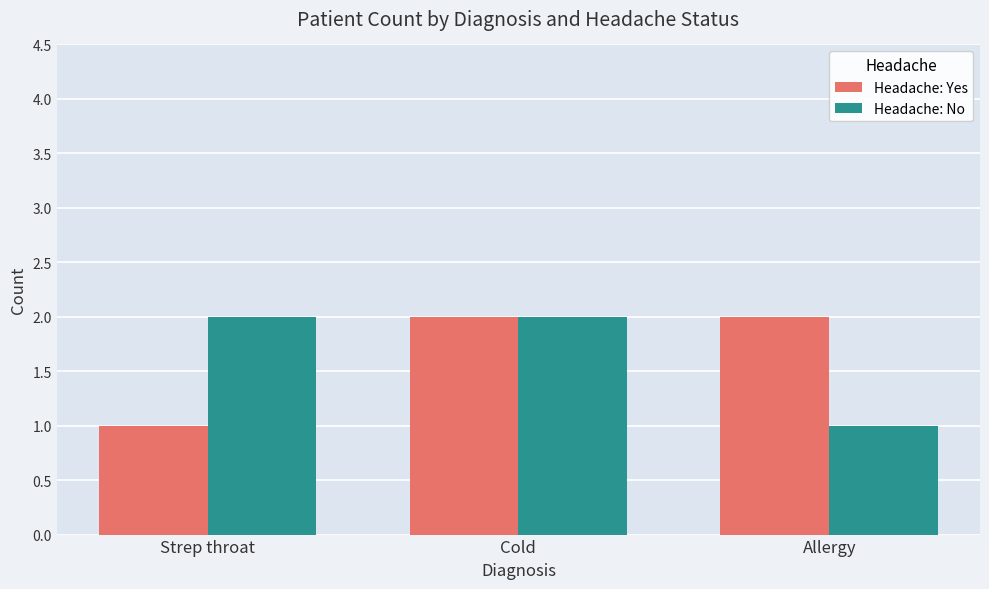

How many bars are there in each group?

2